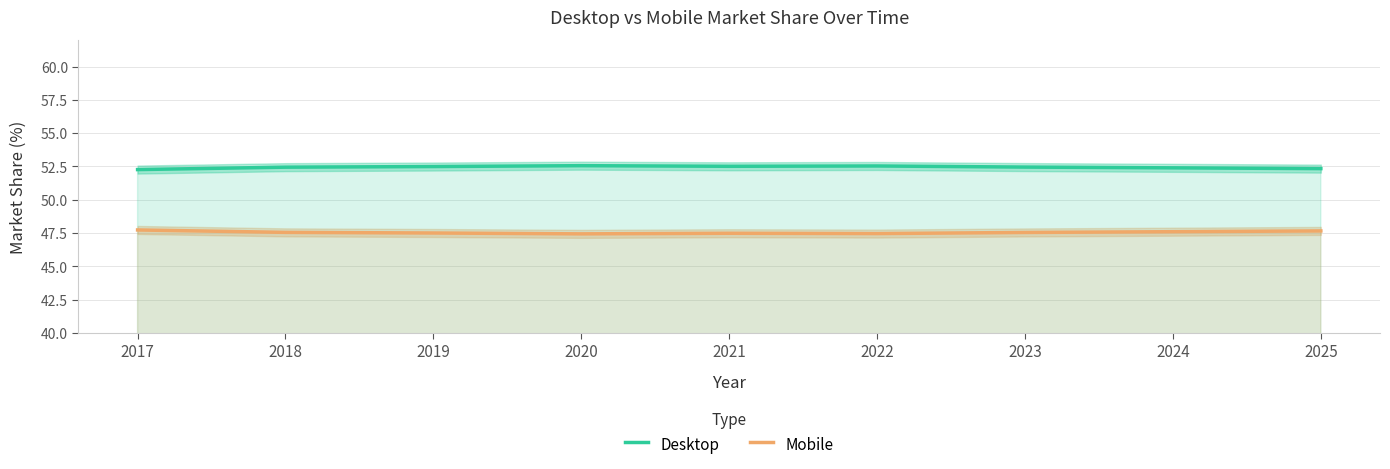

What is the difference between the Mobile values at 2018 and 2020?

0.1